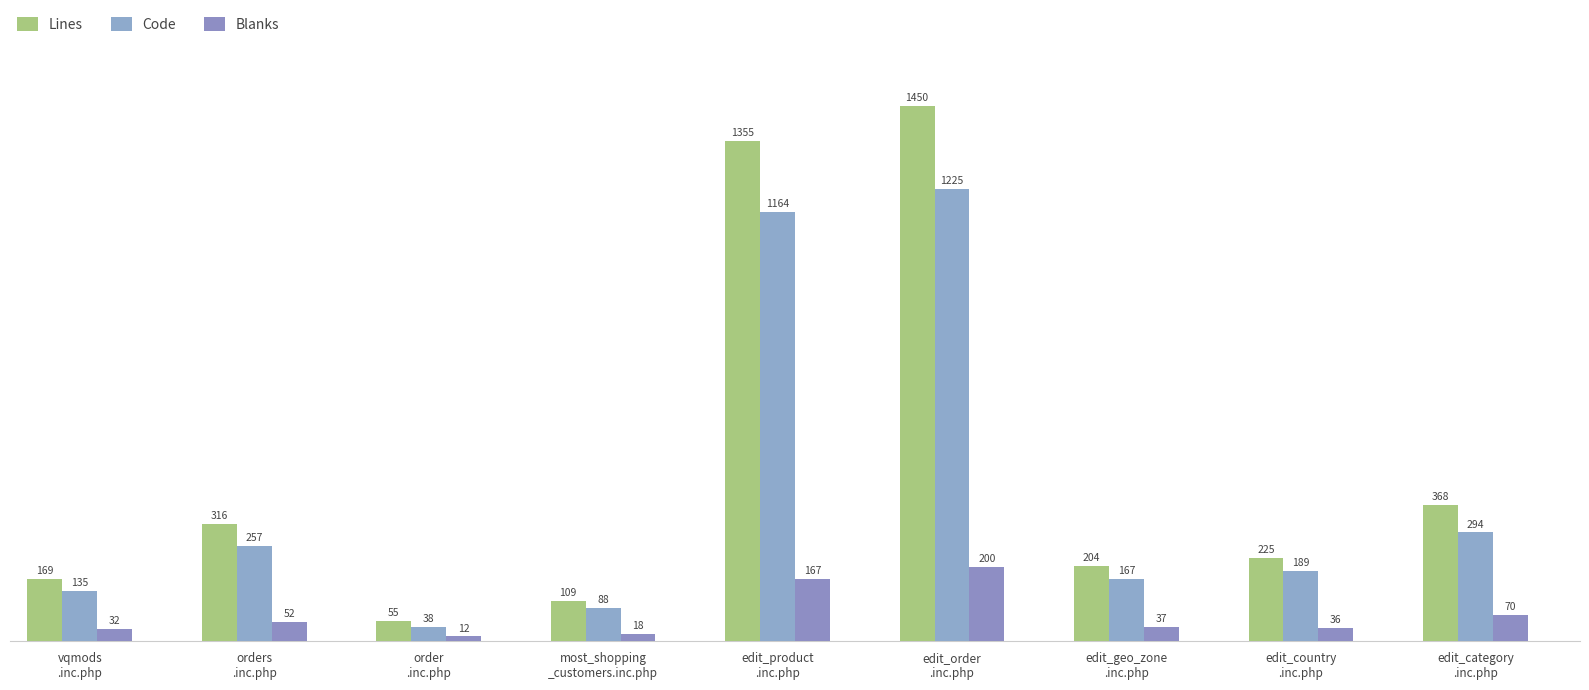

Where is Lines nearest to the value 752?

edit_category
.inc.php